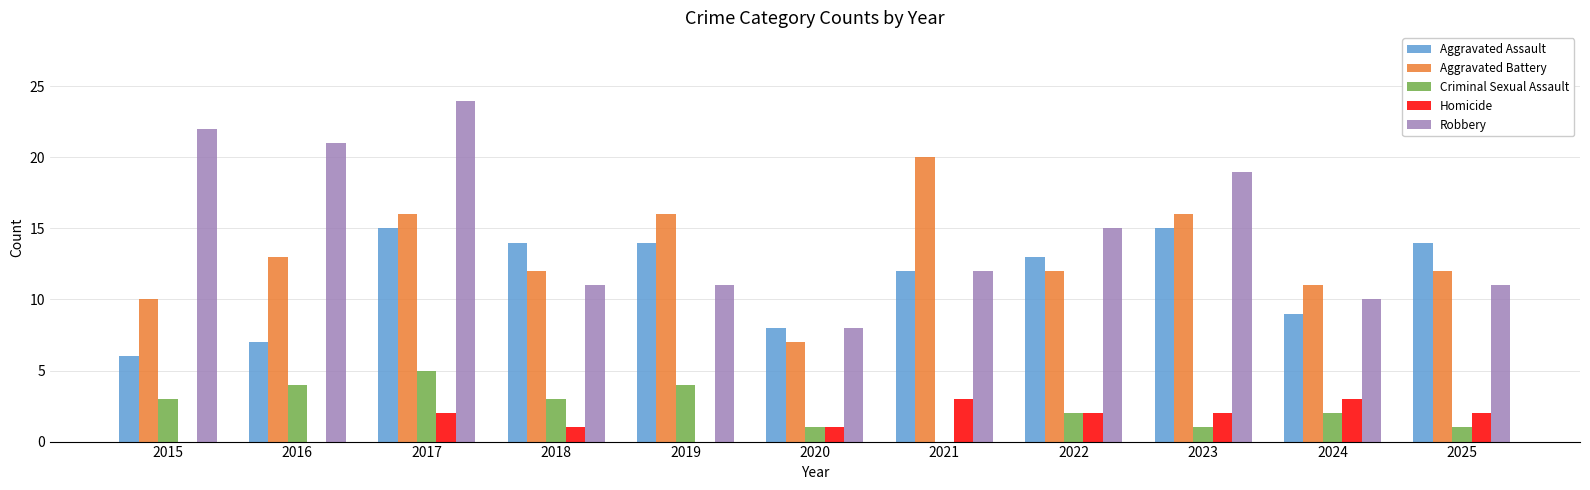

The Homicide series shows 0 at 2015. True or false?

True